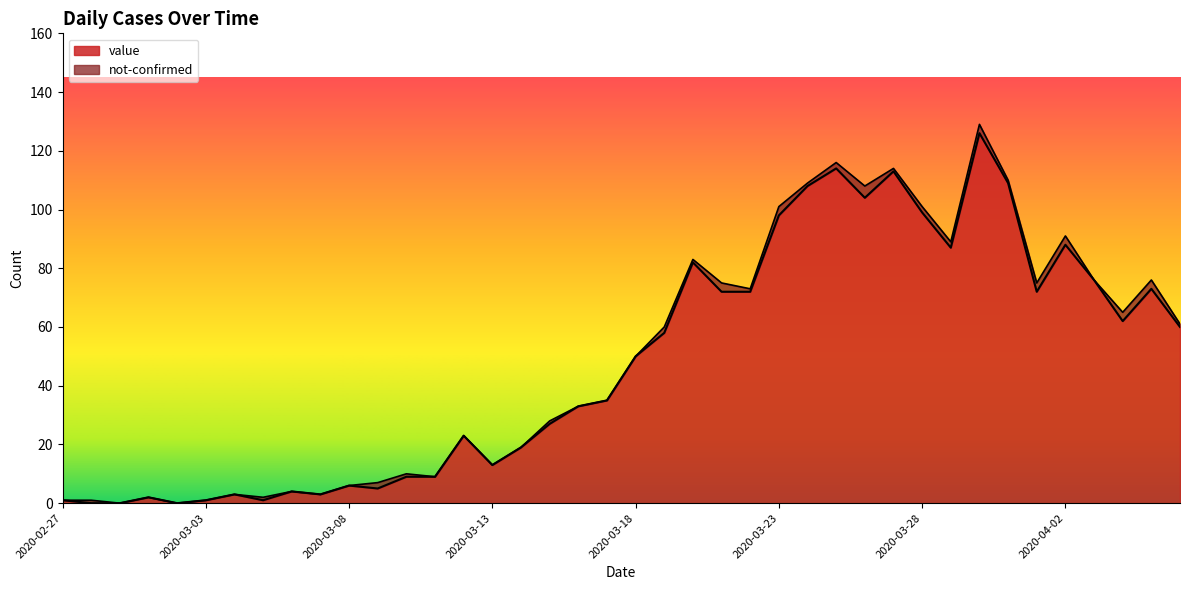

At which category does the chart reach its minimum across all series?

2020-02-28